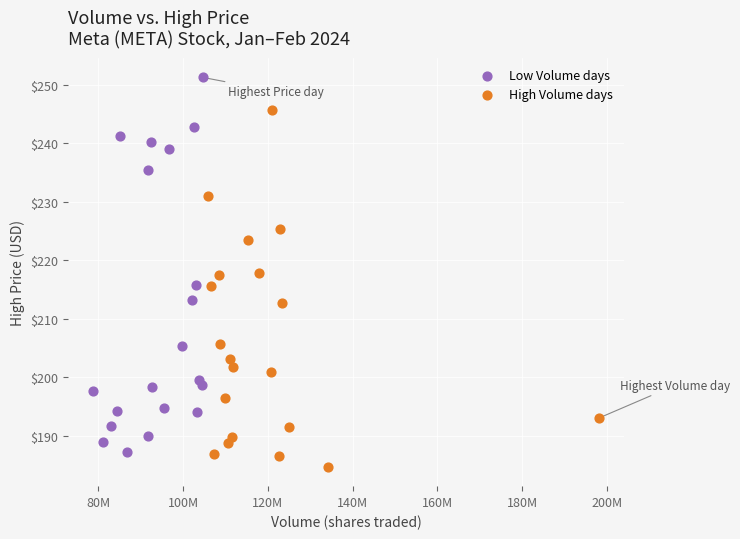

Which series has the largest Y range (max minus min)?

Low Volume days